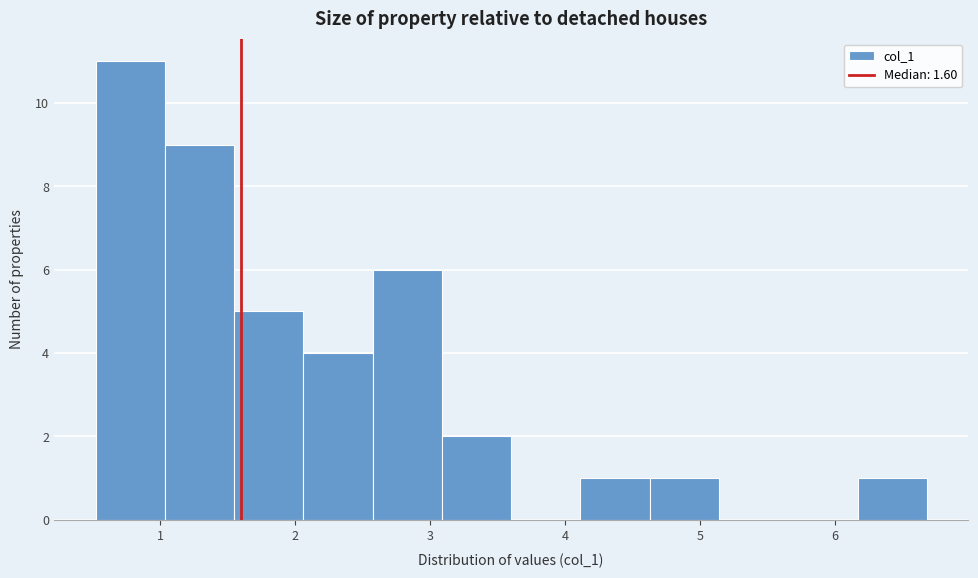

Over which range of the x-axis is the bar tallest?

0.5 to 1.0